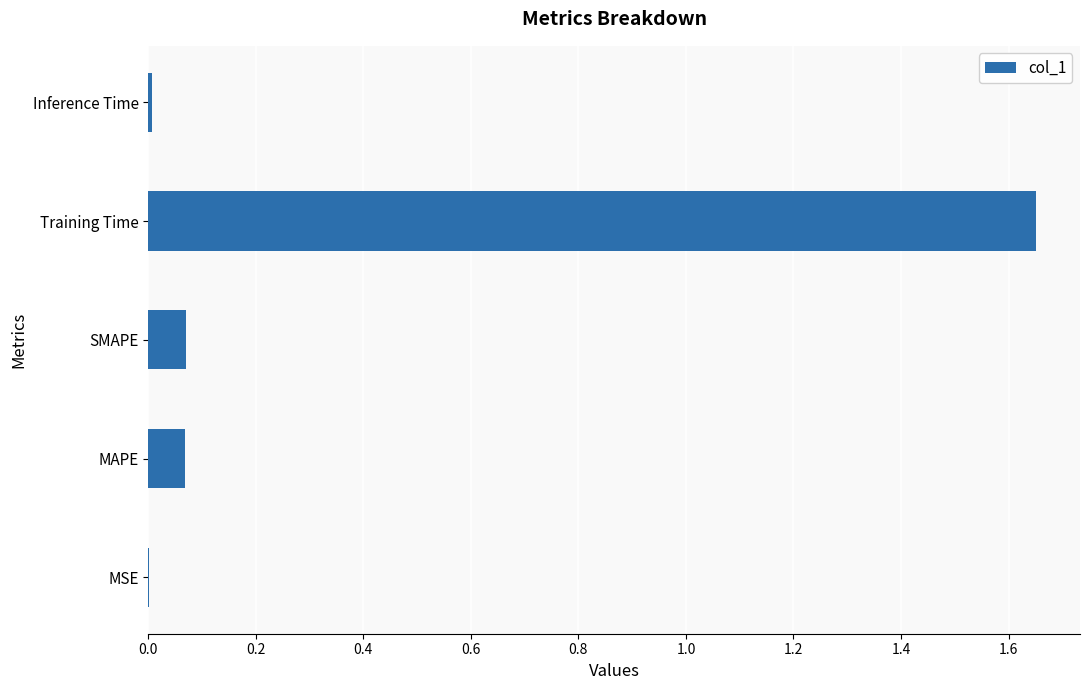

The chart shows a value of 0.0 at MAPE. True or false?

False